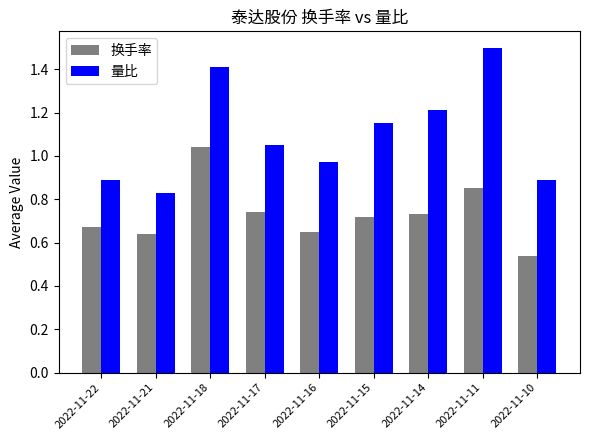

How many data points in 量比 are less than 1?

4